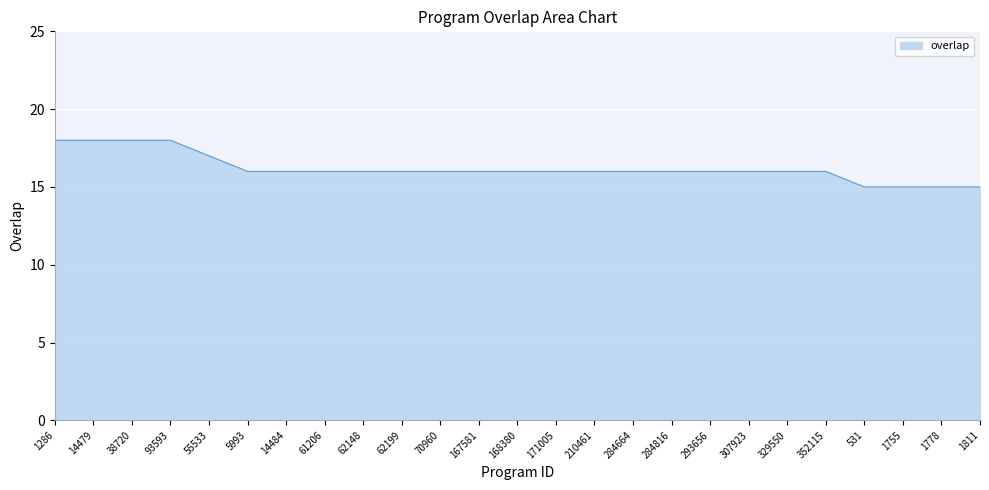

Approximately how many times larger is the value at 1811 compared to 62199?

0.9